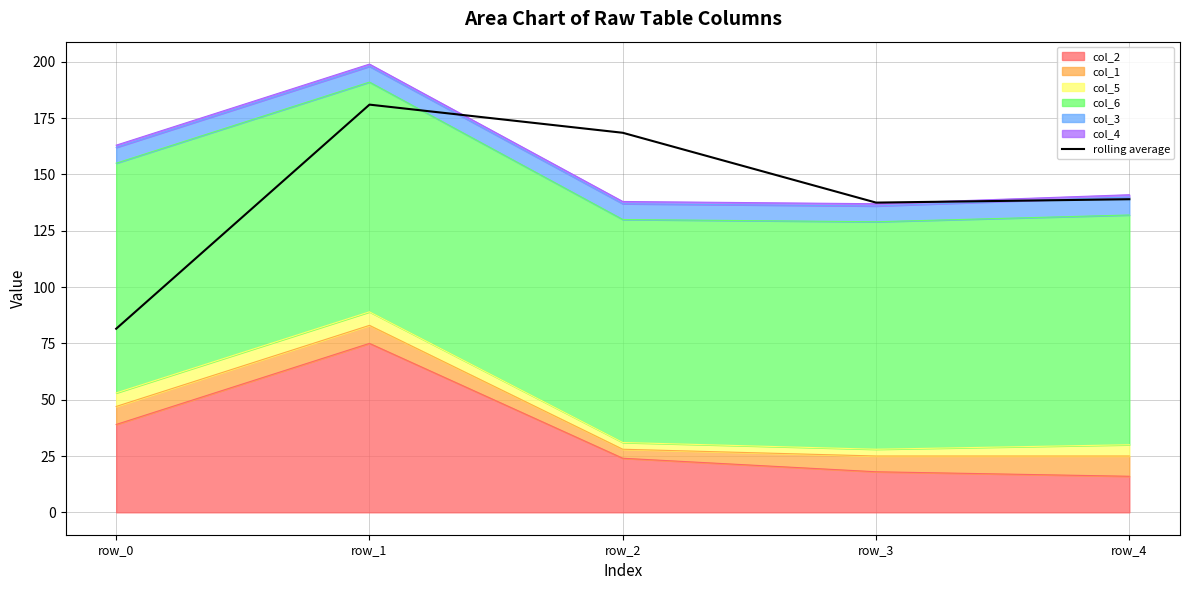

What is the sum of all values?

707.5